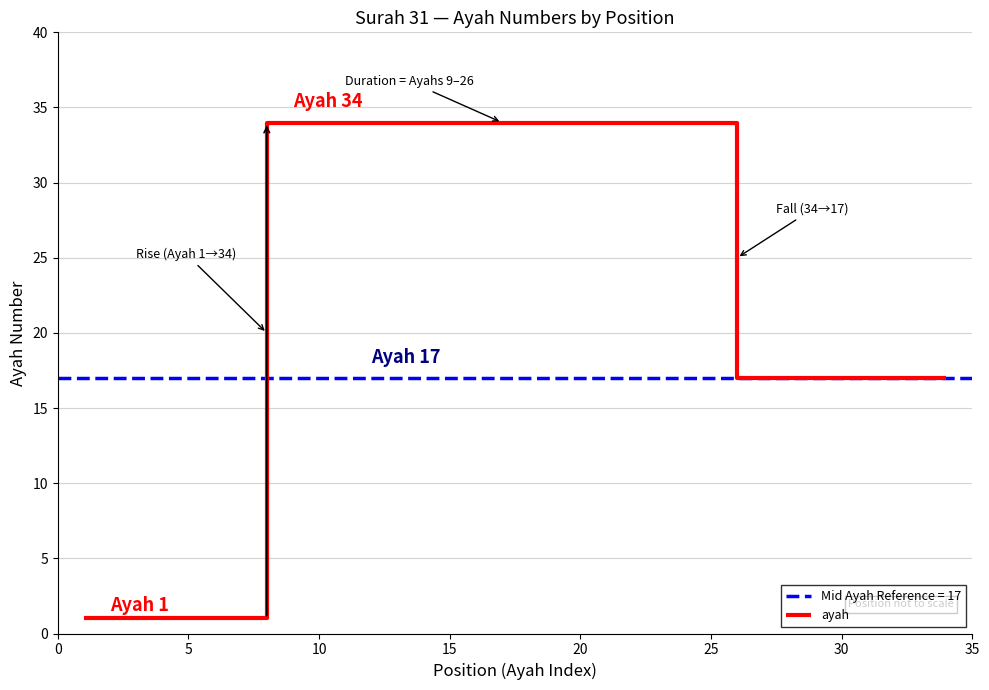

Which category has the highest value across all series?

10